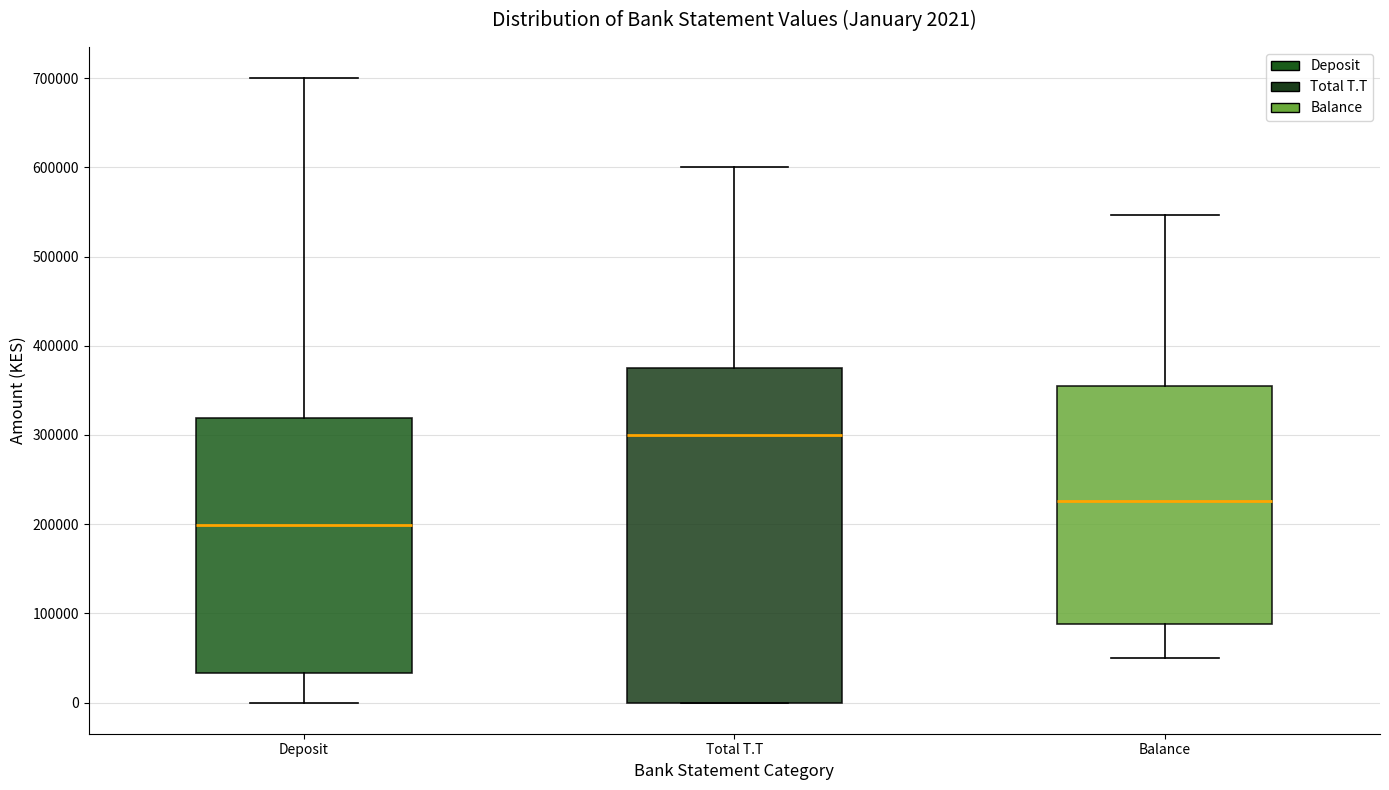

Which box's median line is the lowest?

Deposit